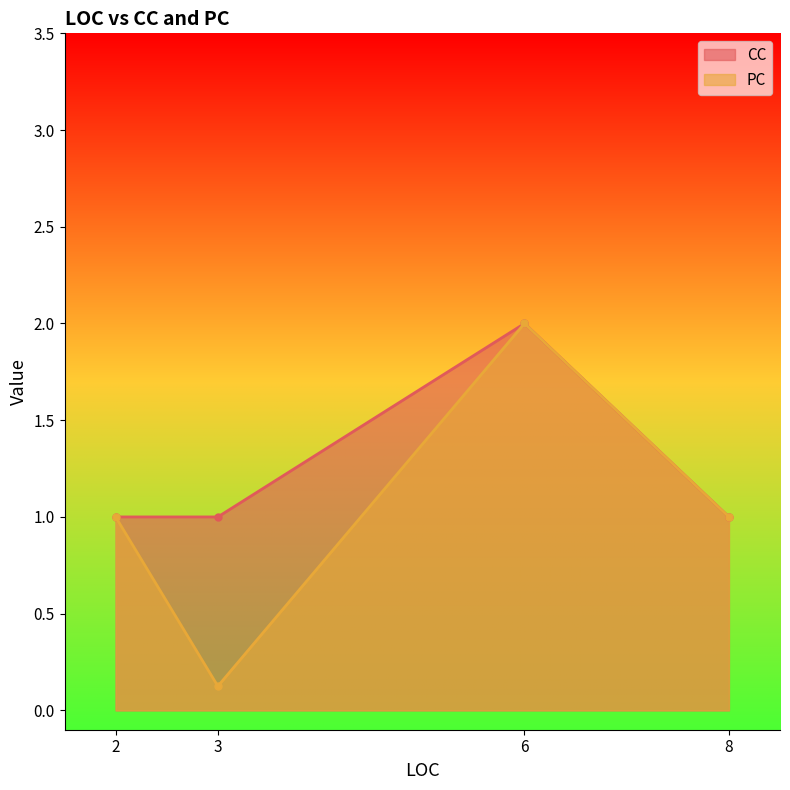

What is the difference between the CC values at 3 and 6?

1.0